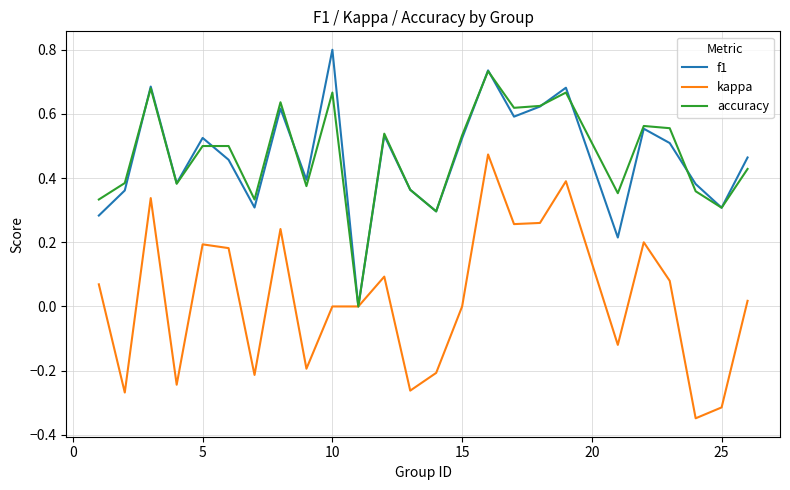

What are all the series names shown in the legend?

f1, kappa, accuracy